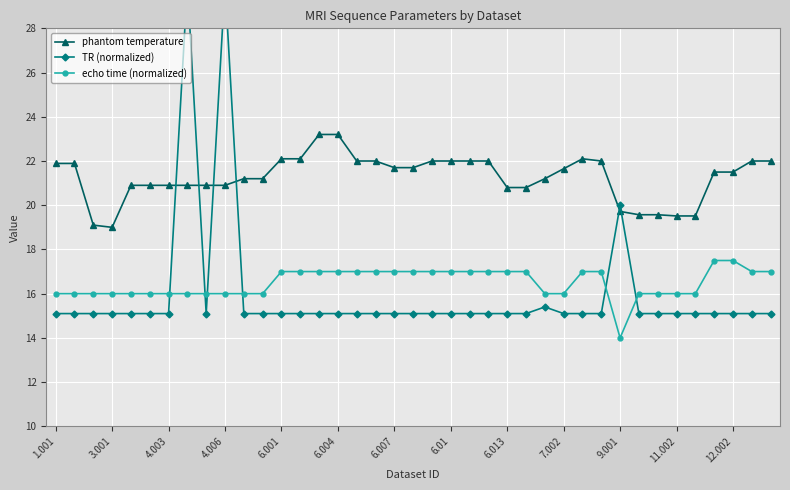

What are all the series names shown in the legend?

phantom temperature, TR (normalized), echo time (normalized)